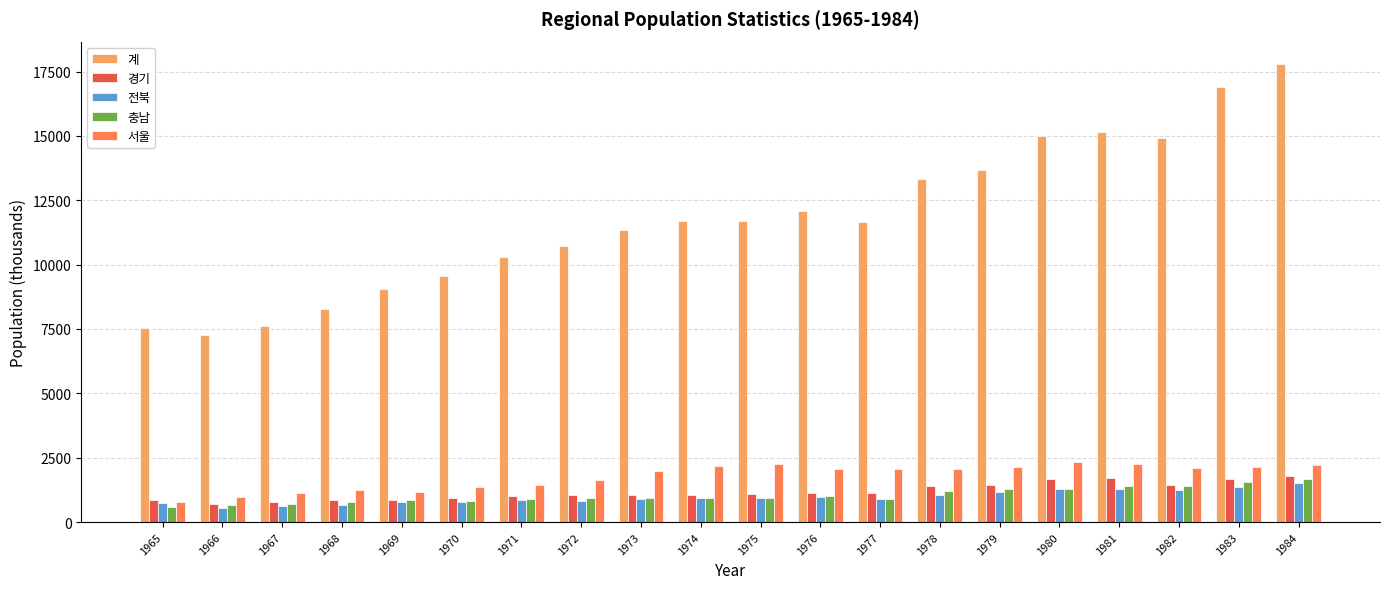

Which series has the largest range (max minus min)?

계